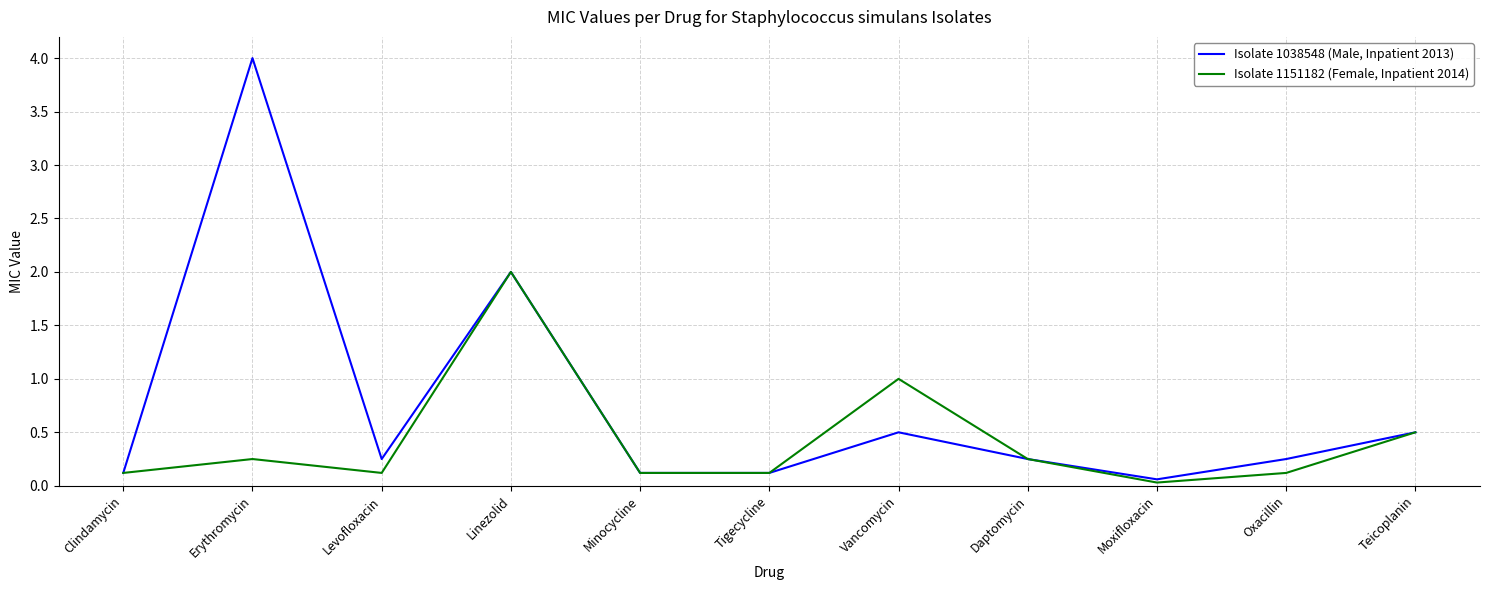

How many series are shown in this chart?

2